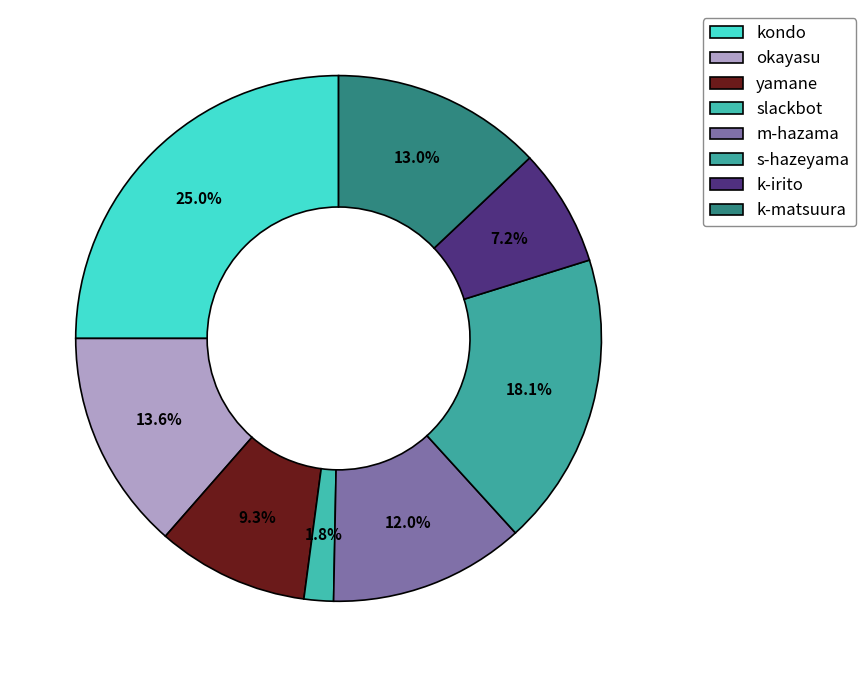

To the nearest percent, what percentage of the pie is slackbot?

2%